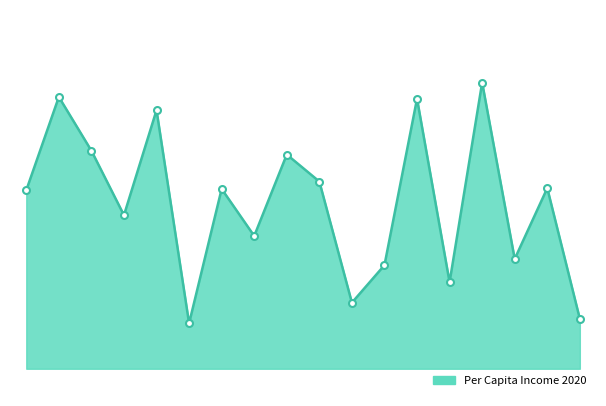

At which category does the chart reach its minimum across all series?

Anniston AL